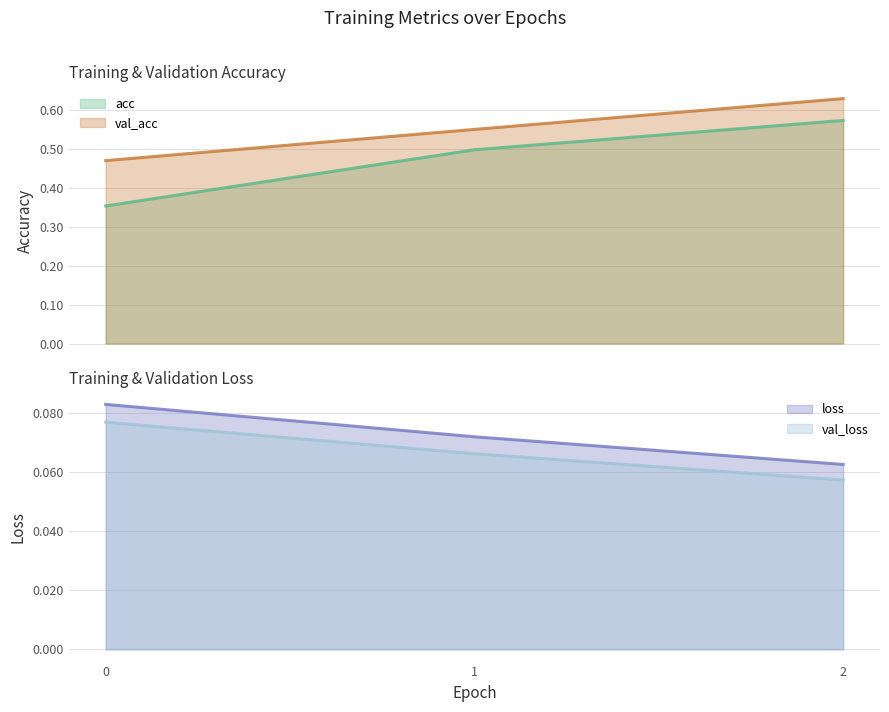

Rank the categories by val_loss value from lowest to highest.

2, 1, 0